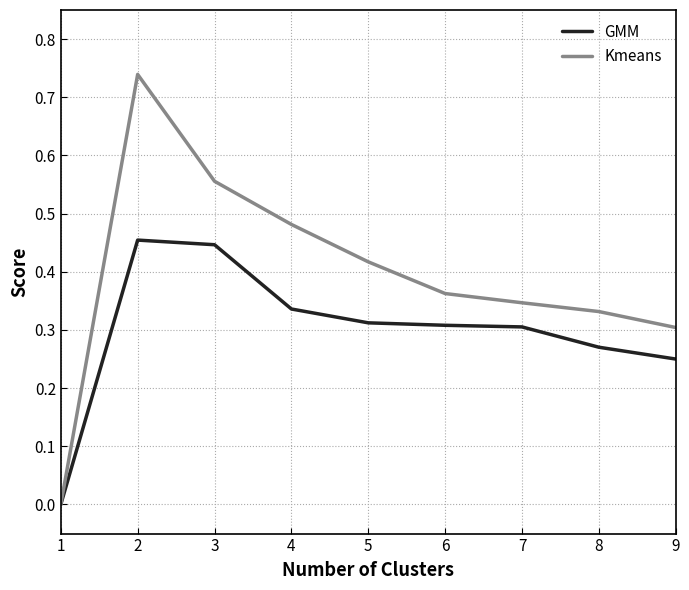

How many lines are shown in the chart?

2